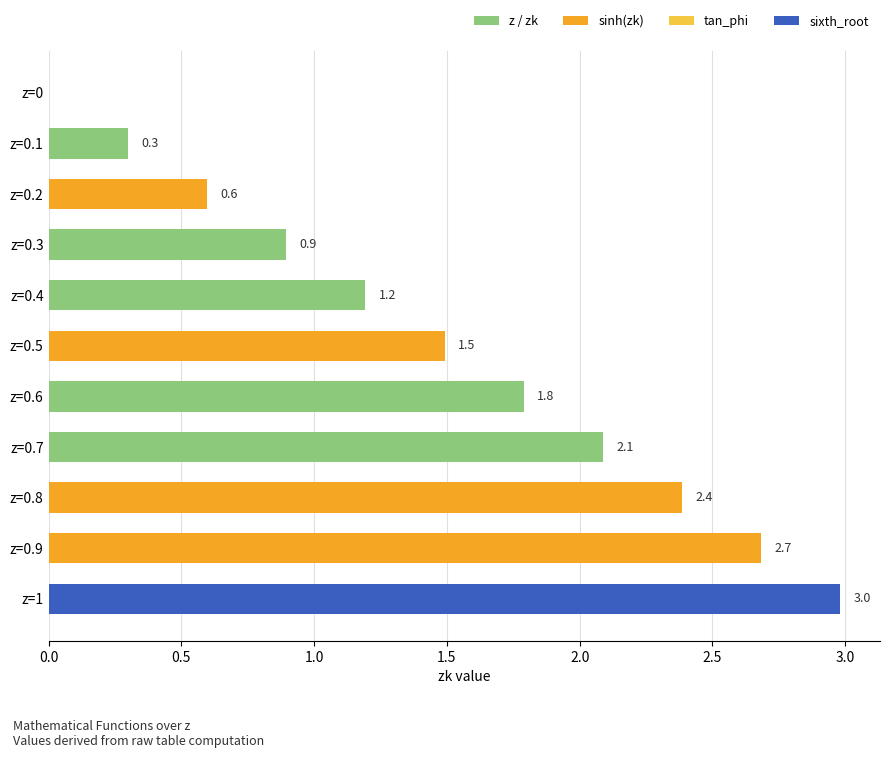

Approximately how many times larger is the value at z=1 compared to z=0.7?

1.4